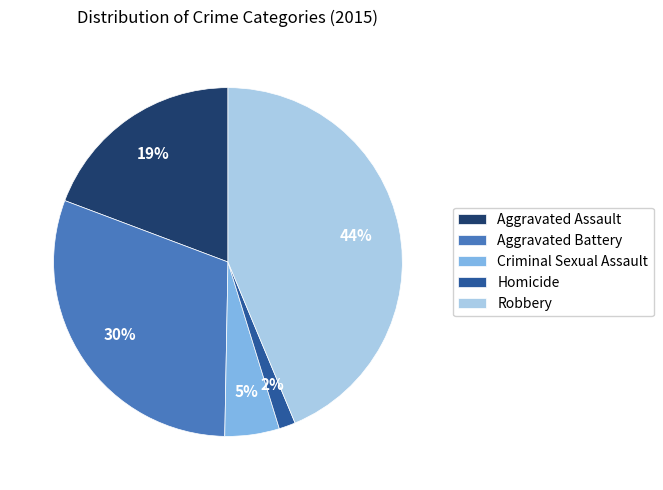

To the nearest percent, what is the difference between the largest and smallest slice percentages?

42%